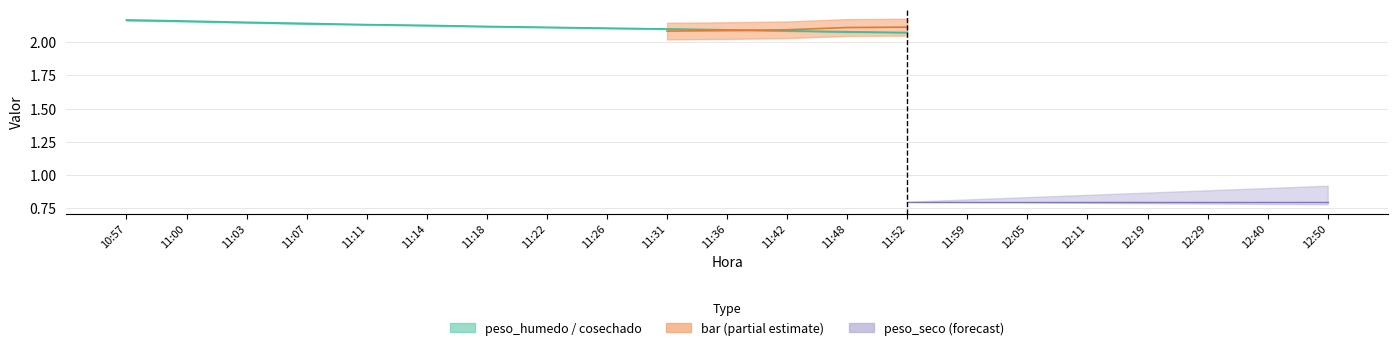

True or false: the data shows 1.3 at 11:11.

False